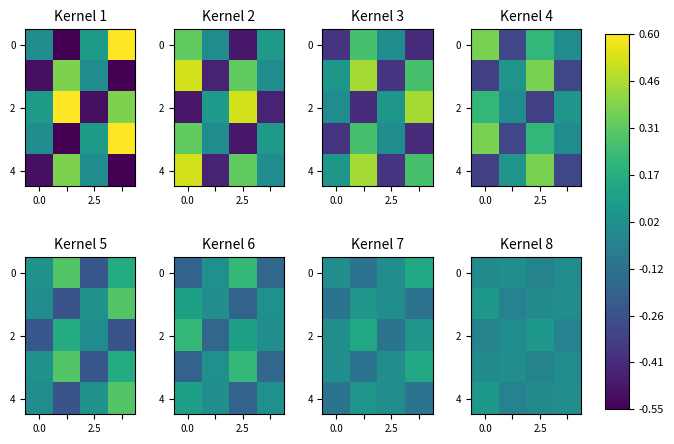

What is the difference between the highest and lowest values at 2.5?

0.1